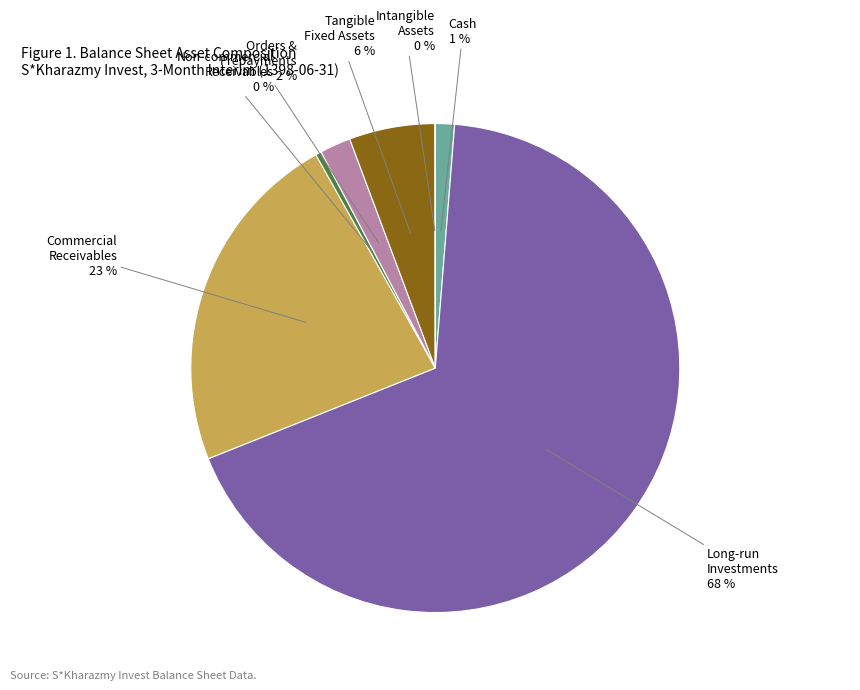

To the nearest percent, what is the average slice percentage?

14%